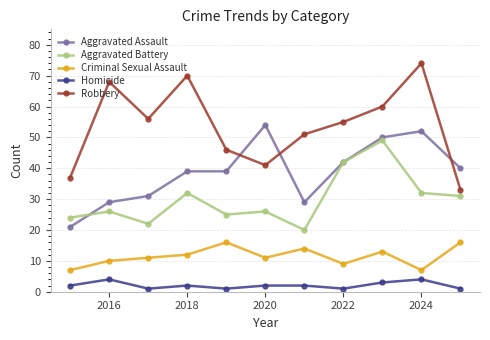

List the series in order of their overall mean, highest first.

Robbery, Aggravated Assault, Aggravated Battery, Criminal Sexual Assault, Homicide